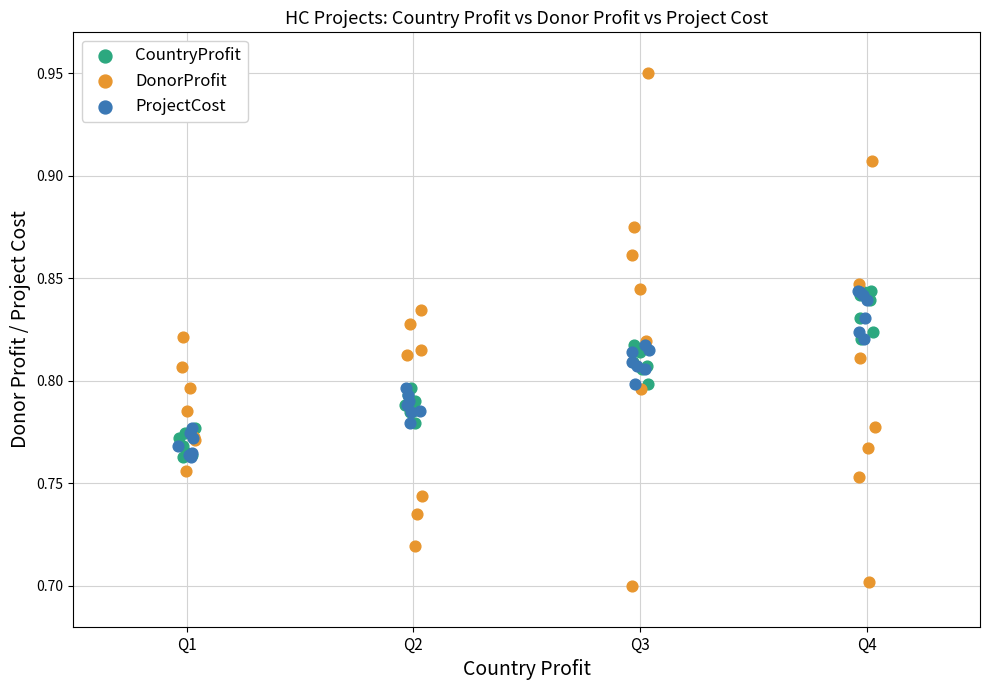

Which series contains the lowest Y value?

DonorProfit